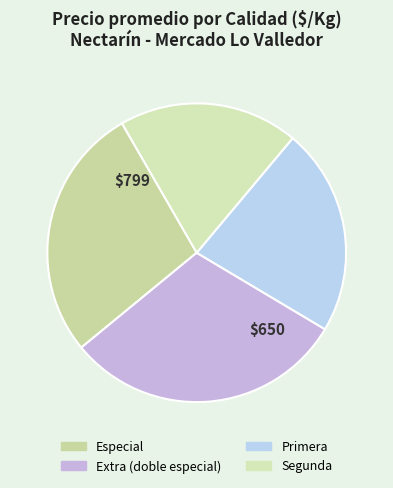

Count the number of slices in the pie.

4